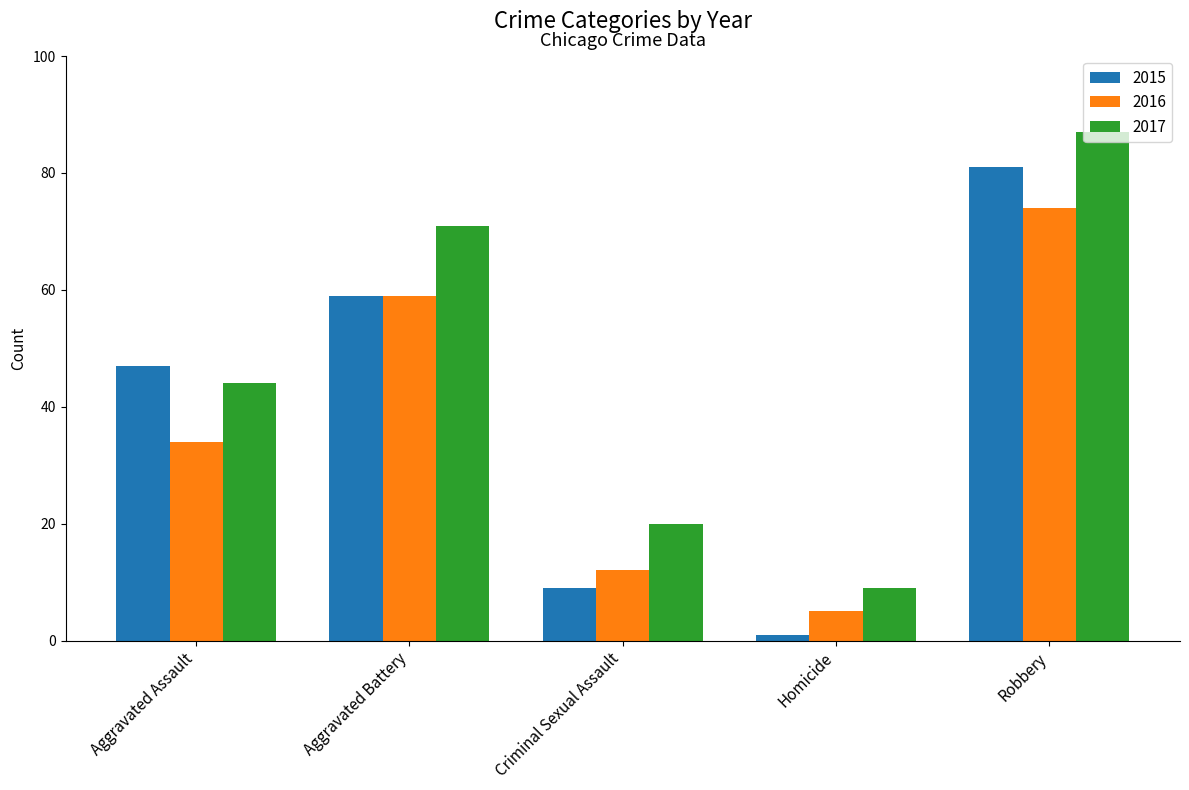

What is the approximate value of 2015 at Criminal Sexual Assault?

9